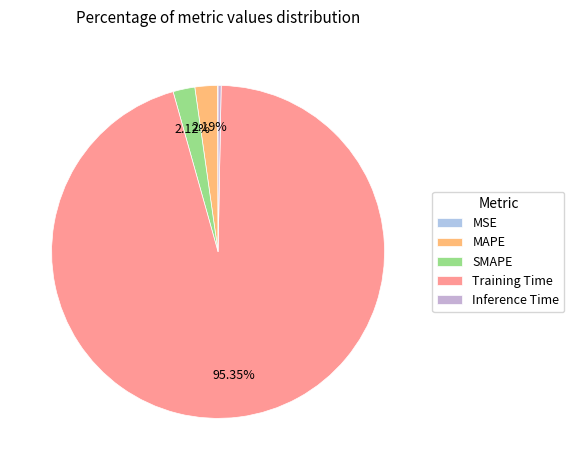

Is there a majority slice in this chart?

Yes